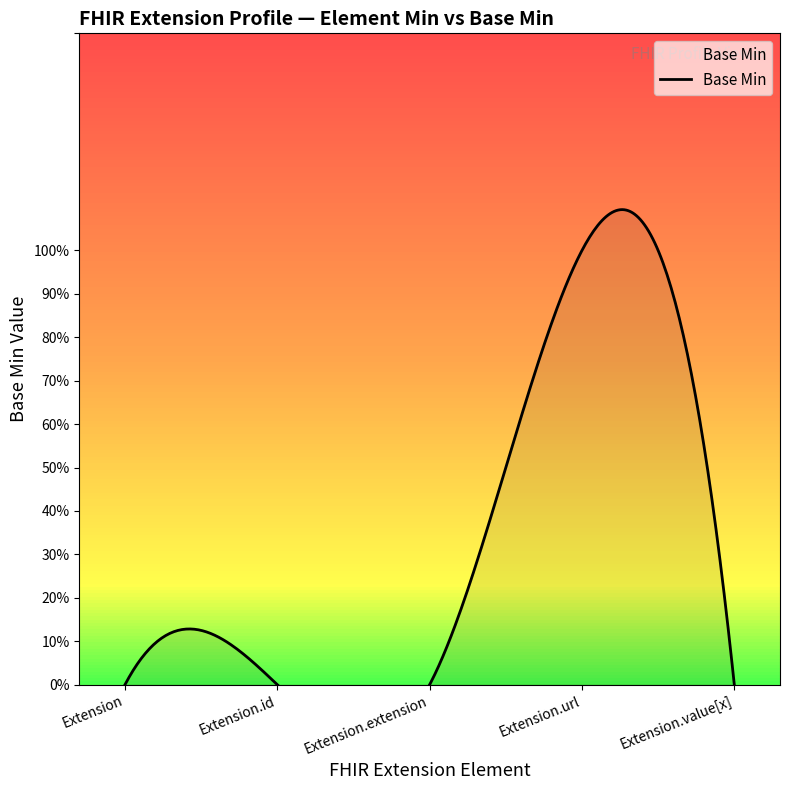

True or false: the data shows 0 at Extension.value[x].

False